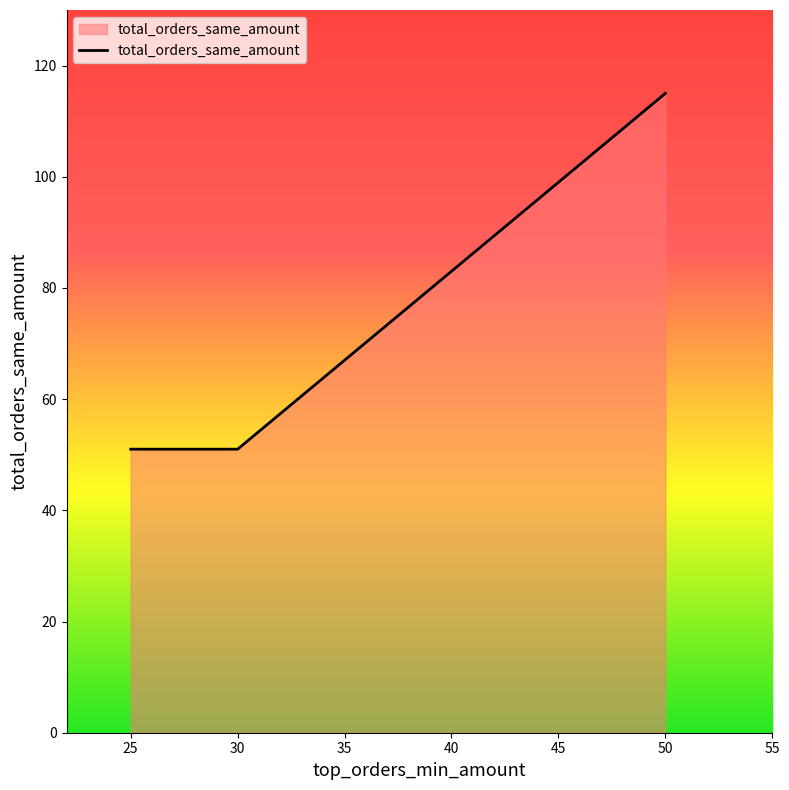

What value does the data have at 25, to the nearest 5?

50